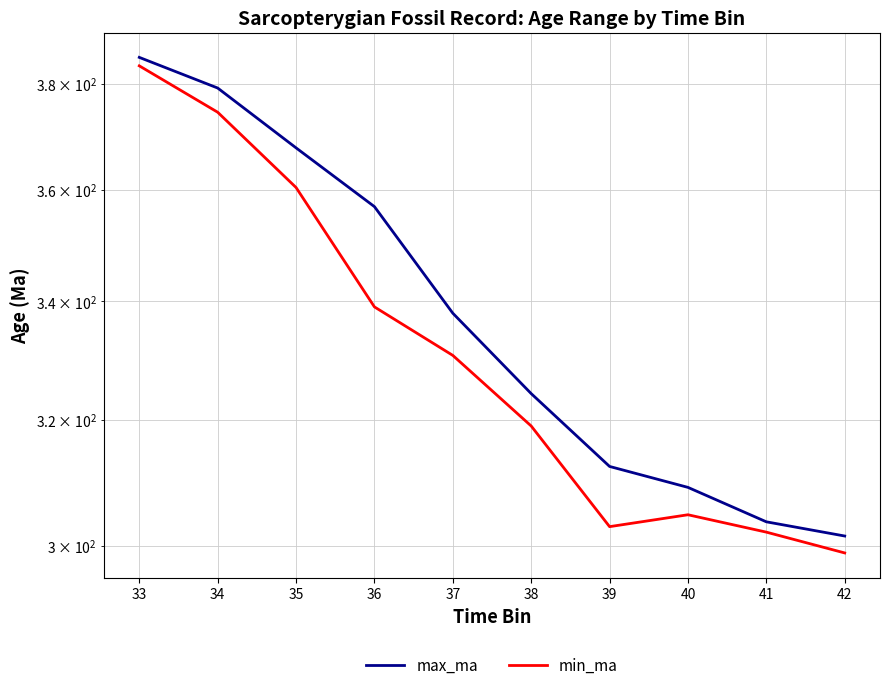

What is the difference between the maximum and second lowest values in the max_ma series?

81.5